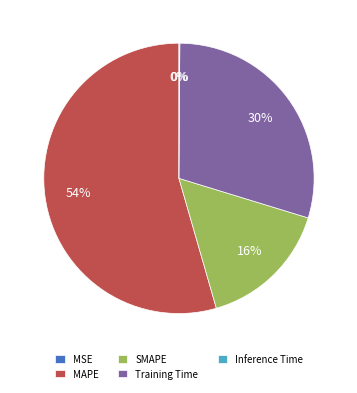

Combined, do Training Time and MAPE account for over 50%?

Yes